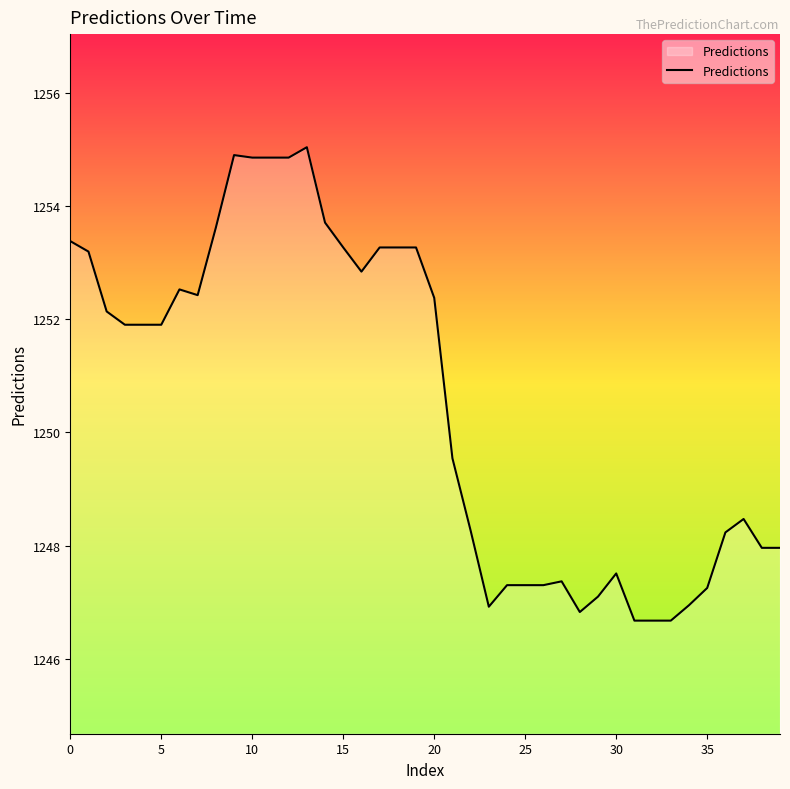

What is the greatest value displayed?

1255.0